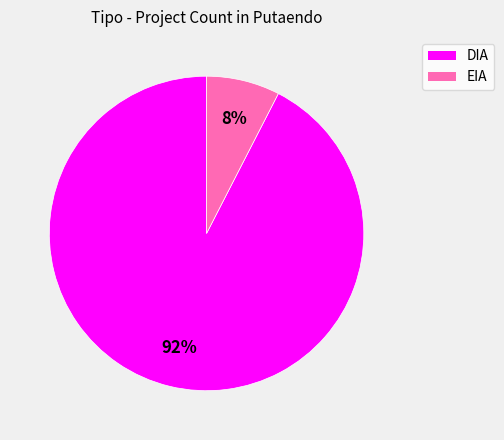

Which slice is the smallest?

EIA